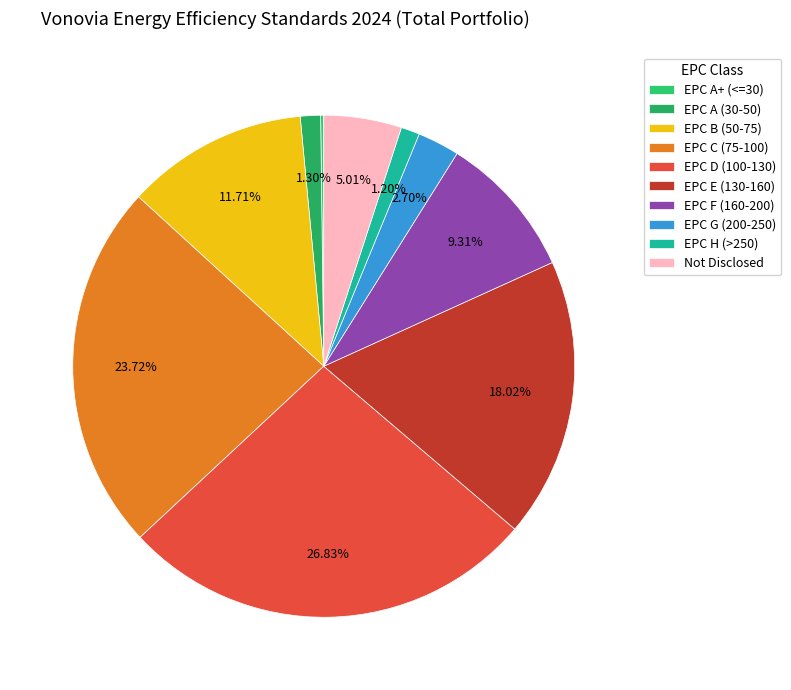

The EPC H (>250) slice represents 1% of the pie. True or false?

True